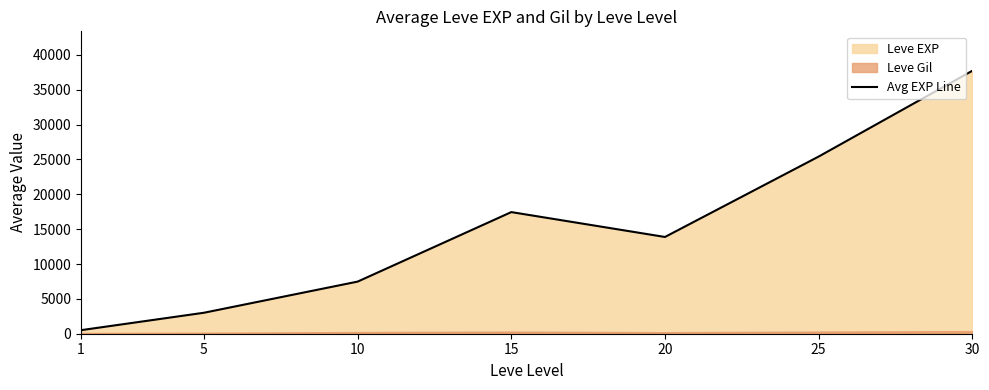

Count the number of categories in the chart.

7